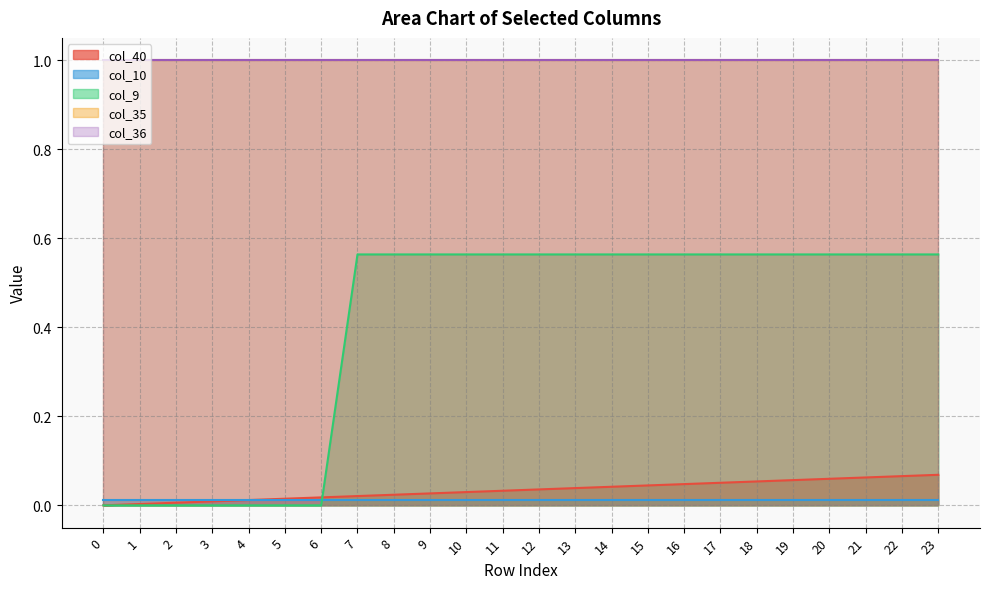

True or false: col_36 and col_35 intersect in this chart.

False